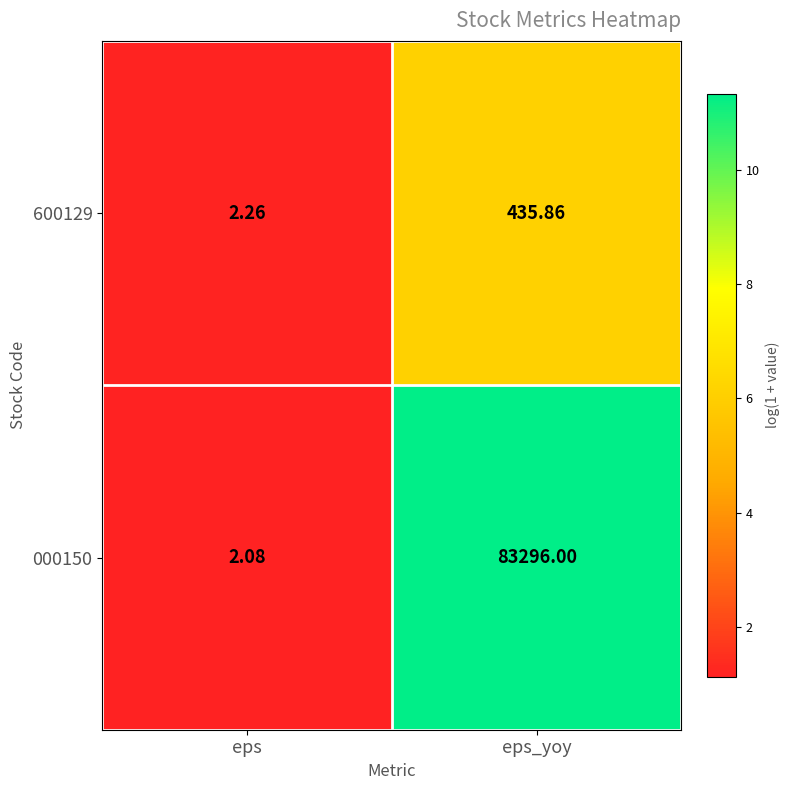

Which category has the highest value in the 600129 series?

eps_yoy